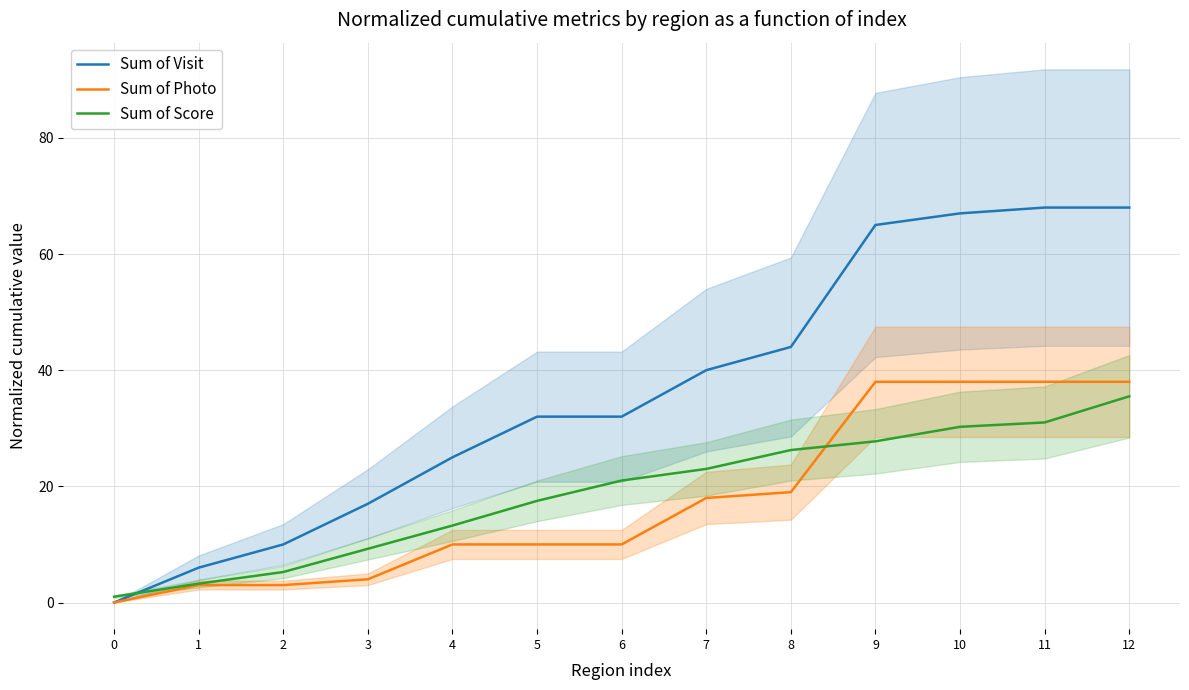

At 6, list the series in order from largest to smallest.

Sum of Visit, Sum of Score, Sum of Photo